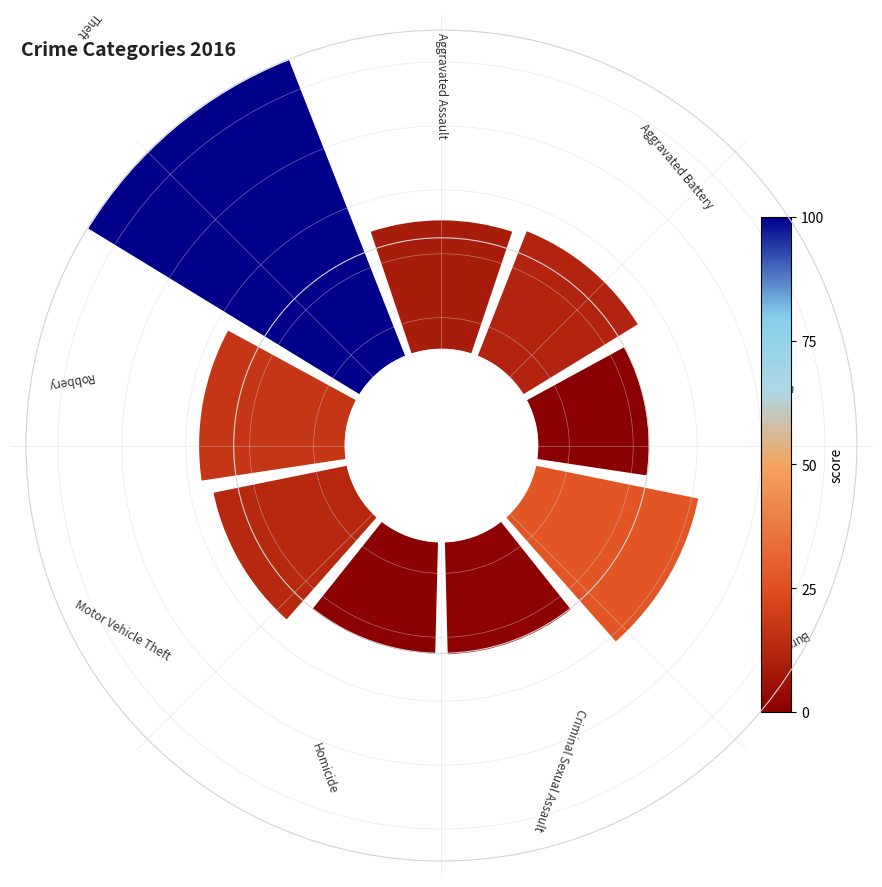

Combined, do 1 and 5 account for over 50%?

No